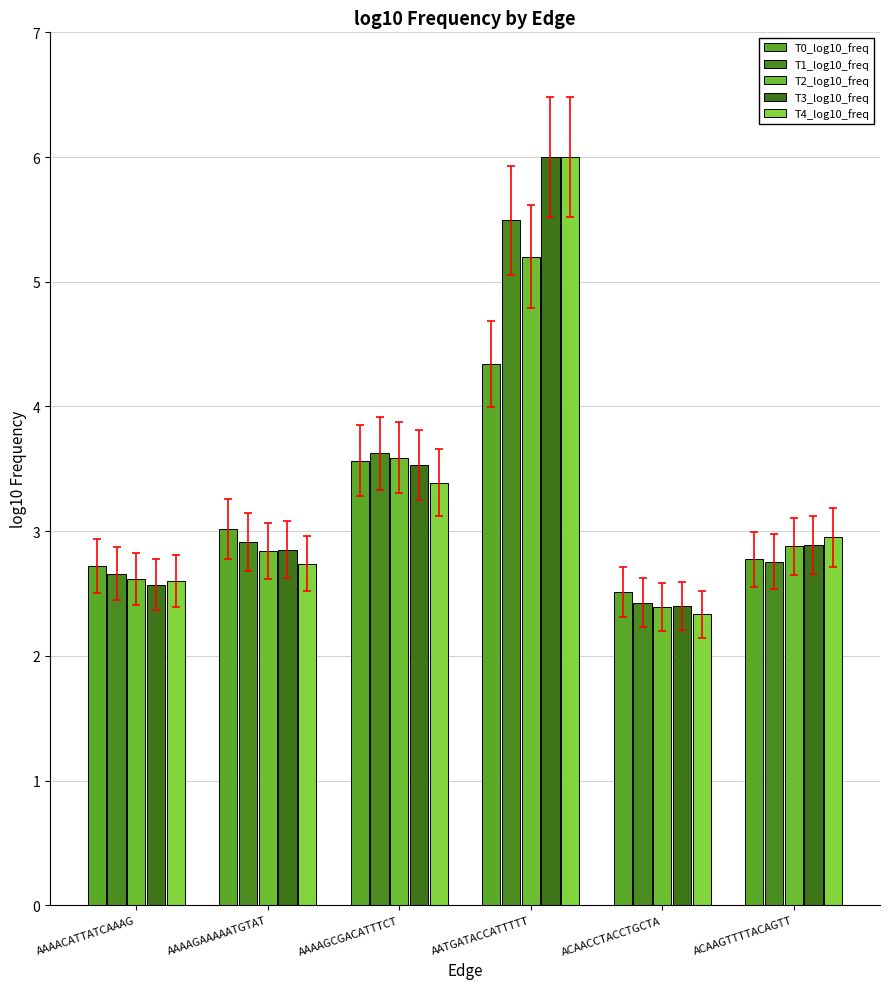

What is the total value across all series at AAAACATTATCAAAG?

13.2